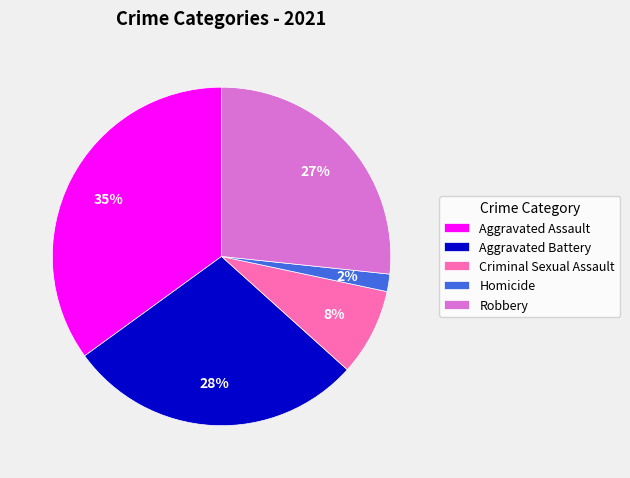

Rank the categories by value from lowest to highest.

Homicide, Criminal Sexual Assault, Robbery, Aggravated Battery, Aggravated Assault